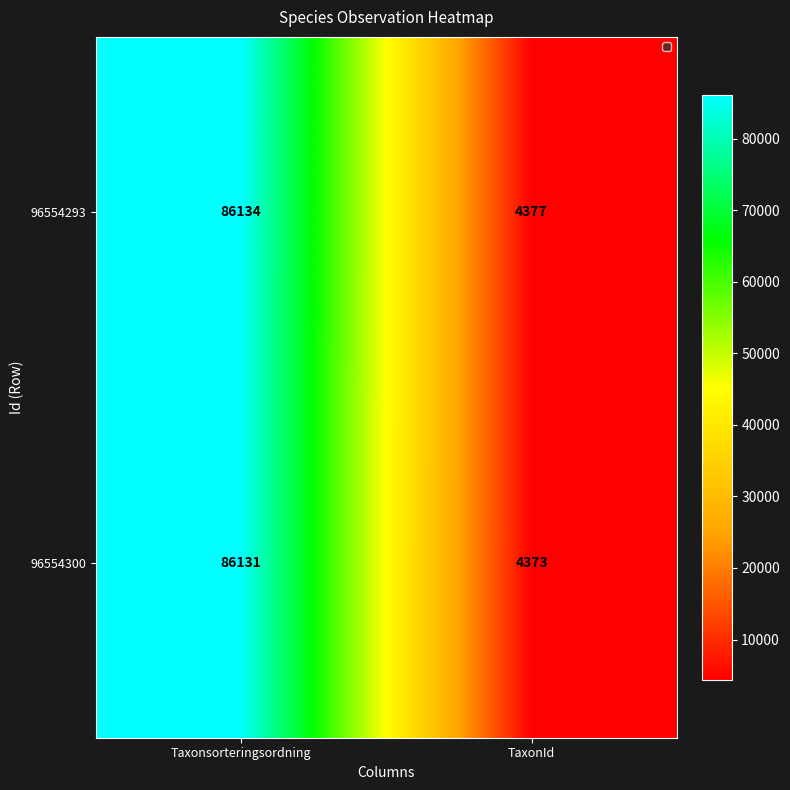

What is the spread (max minus min) of values at Taxonsorteringsordning?

3